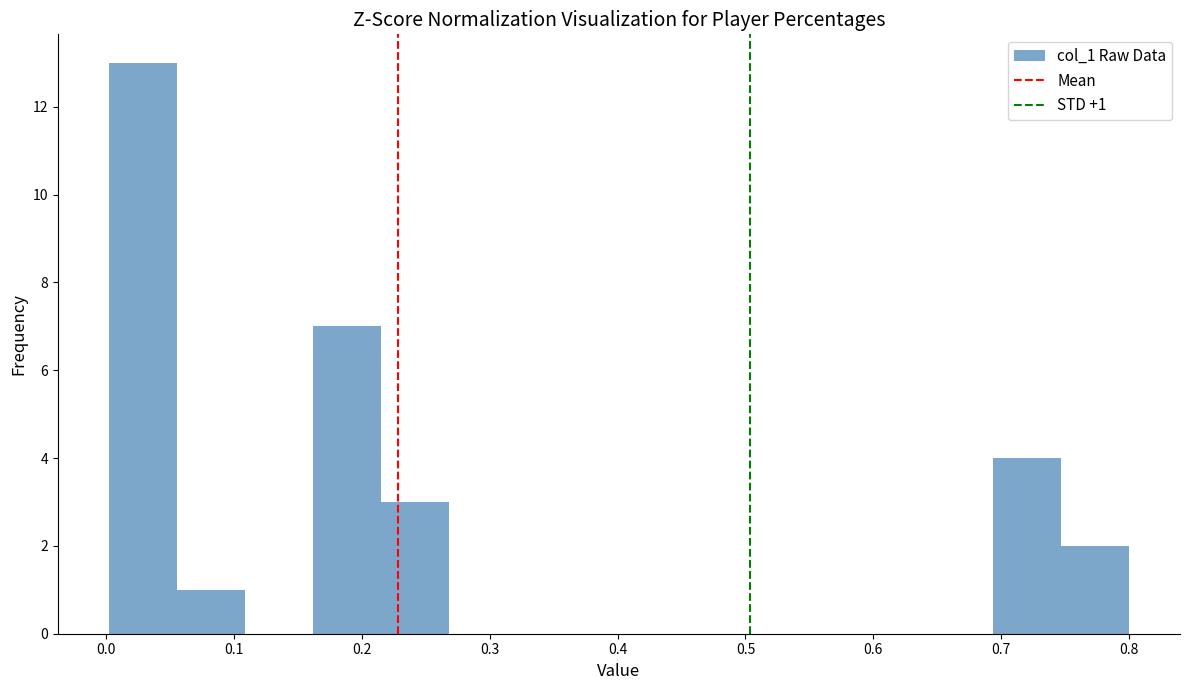

Over which range of the x-axis is the bar tallest?

0.00 to 0.06